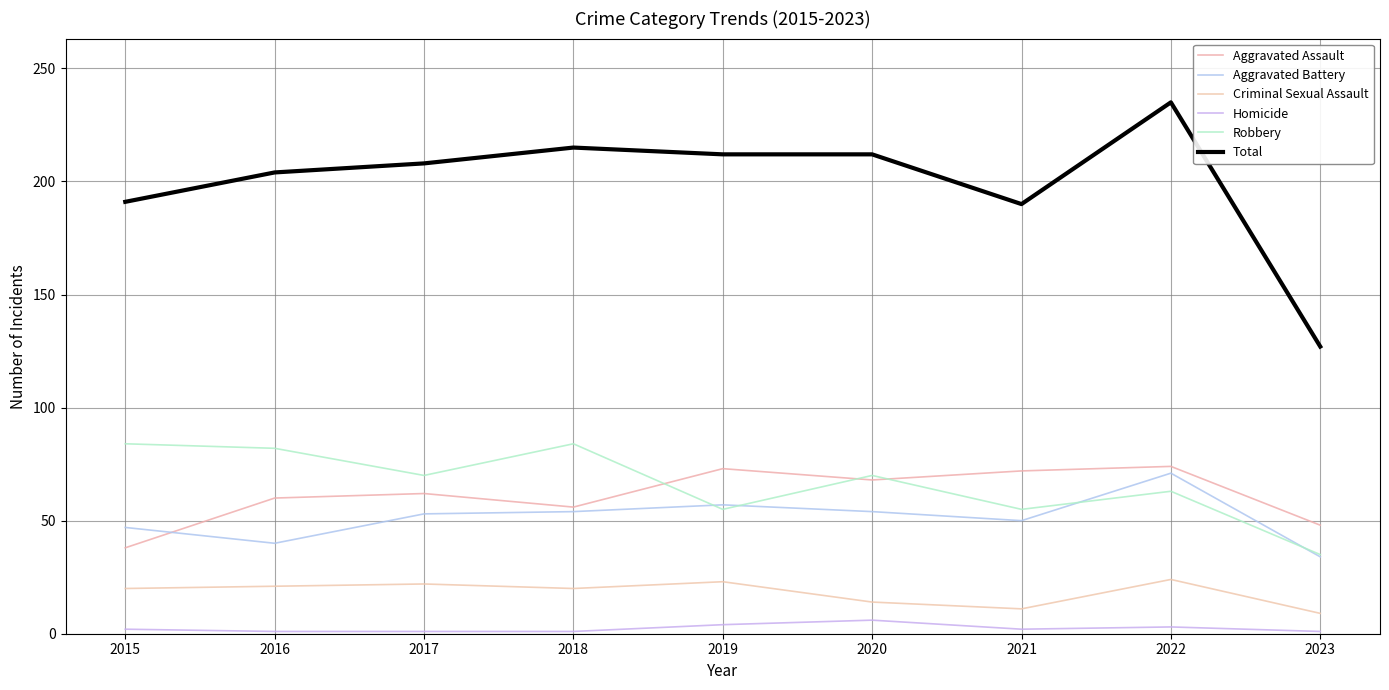

Which label corresponds to the largest value in the chart?

2022